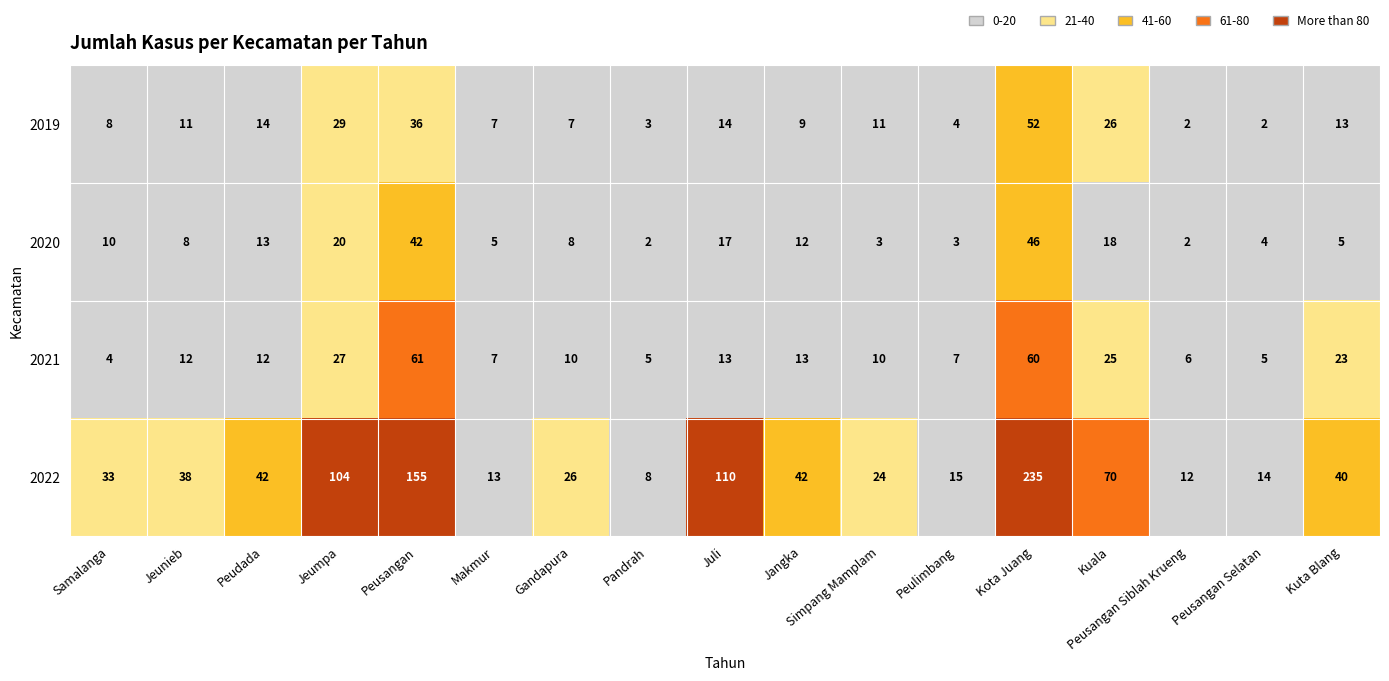

Which series changed the most between Jeunieb and Peusangan Selatan?

2022